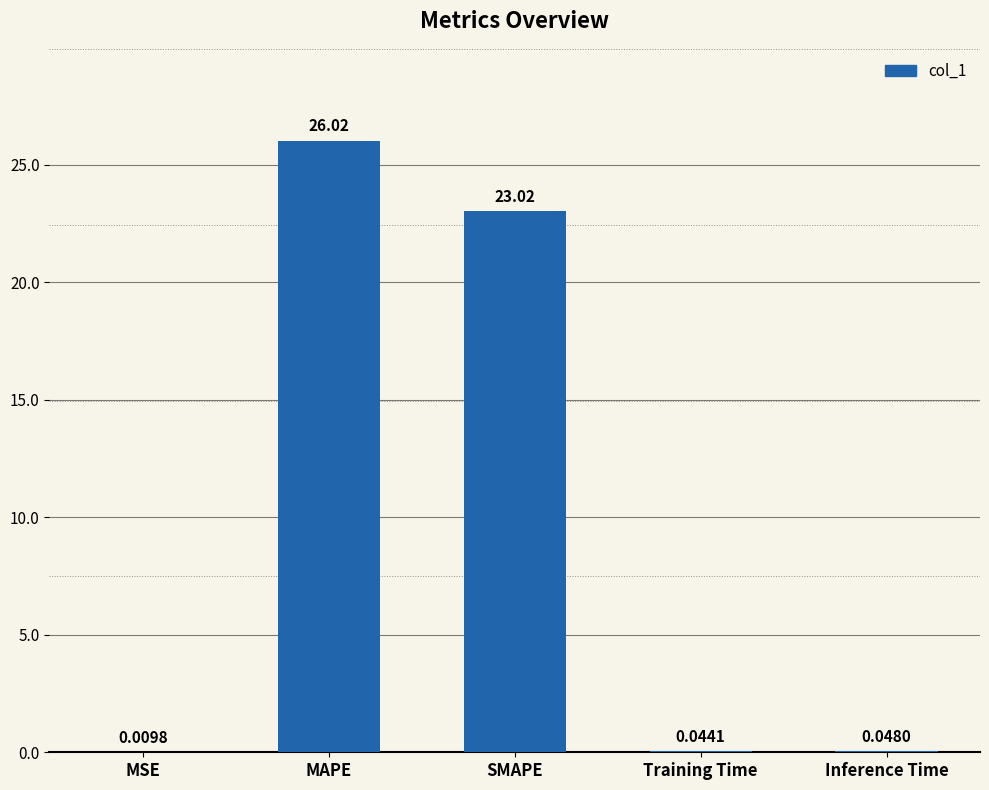

The chart shows a value of 31.7 at SMAPE. True or false?

False